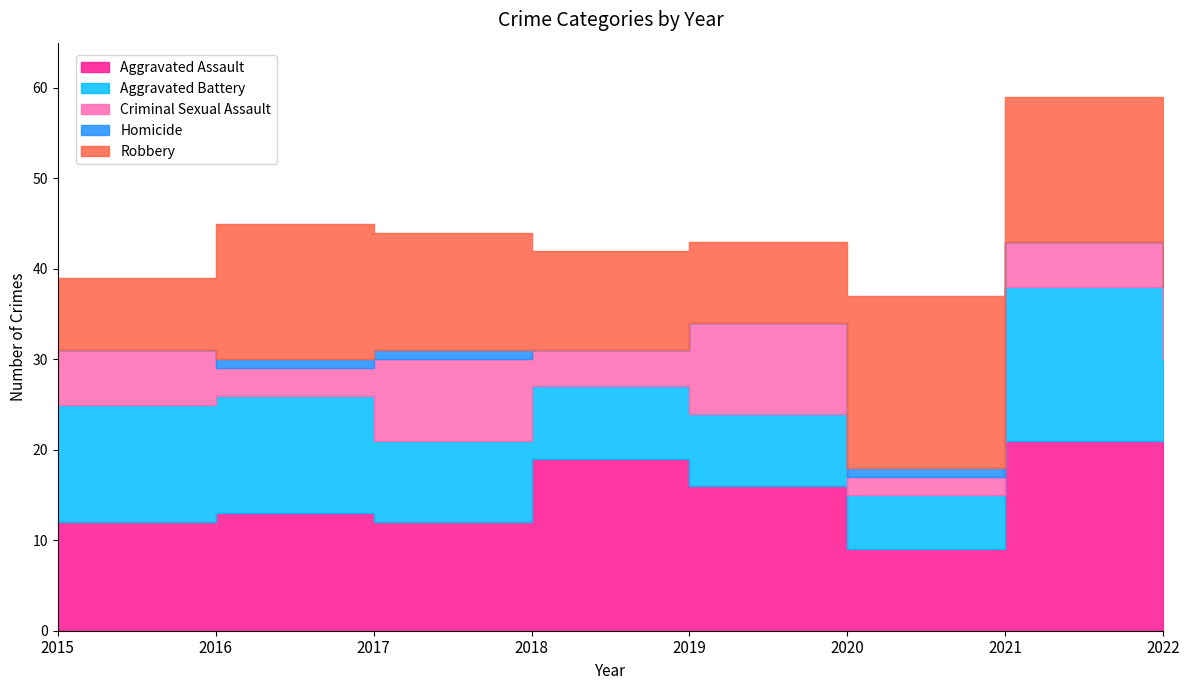

True or false: Aggravated Assault and Robbery intersect in this chart.

True